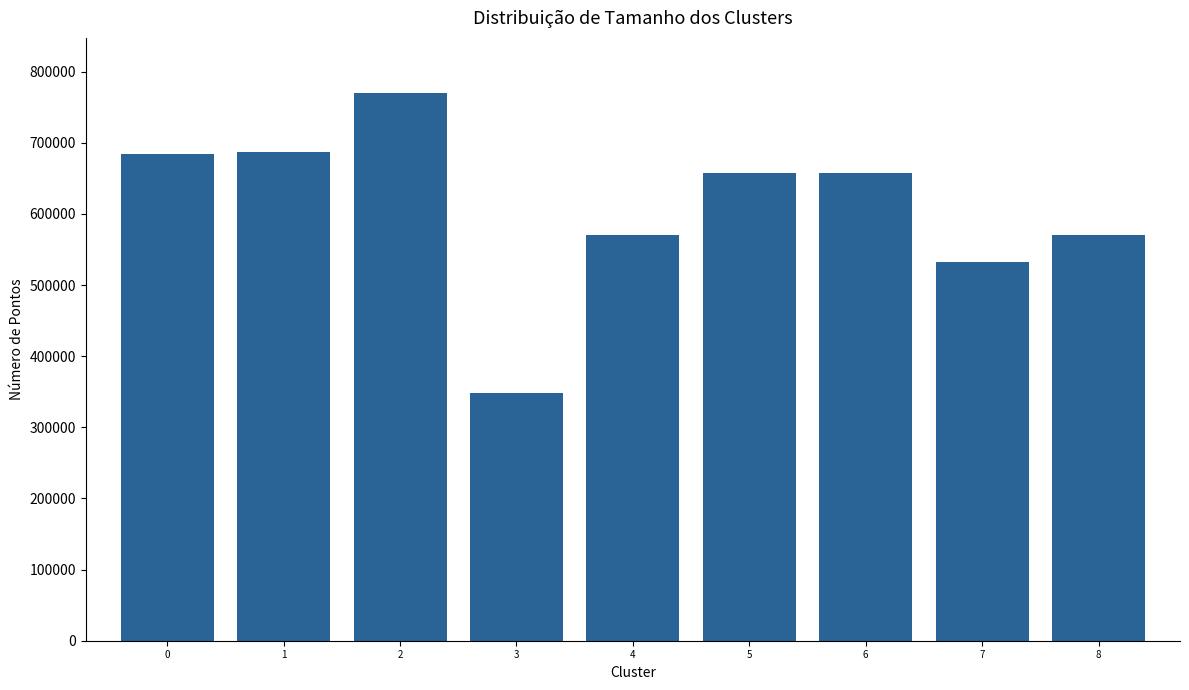

Count the number of data series in this chart.

1